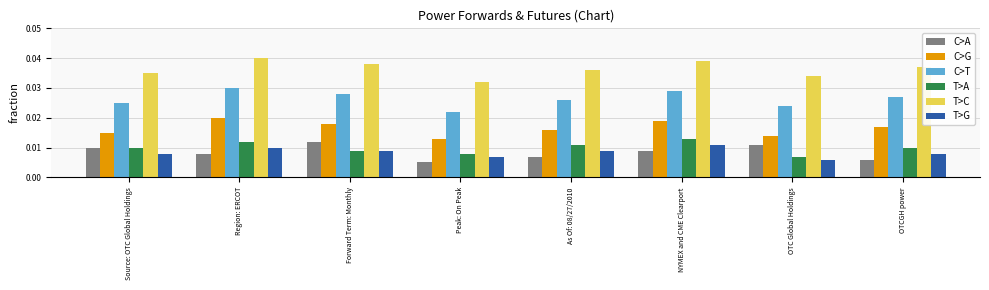

Where is C>G nearest to the value 0?

Peak: On Peak